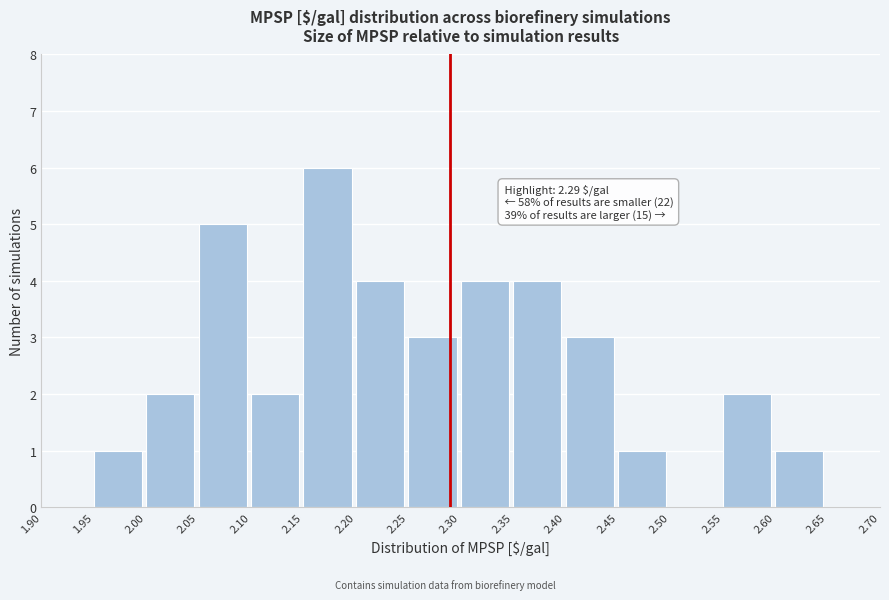

Over which range of the x-axis is the bar tallest?

2.15 to 2.20